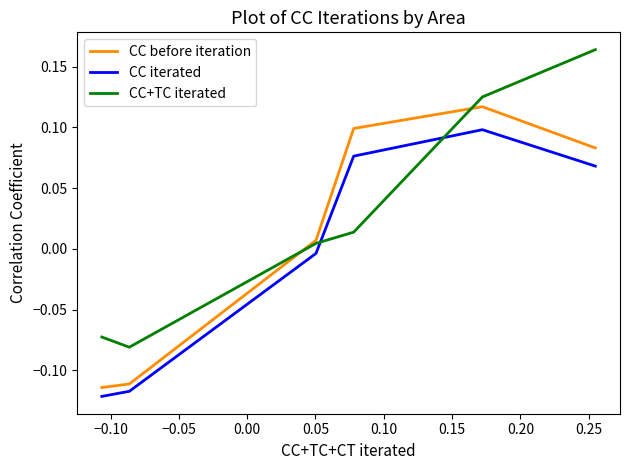

How many values in the CC iterated series exceed 0?

3